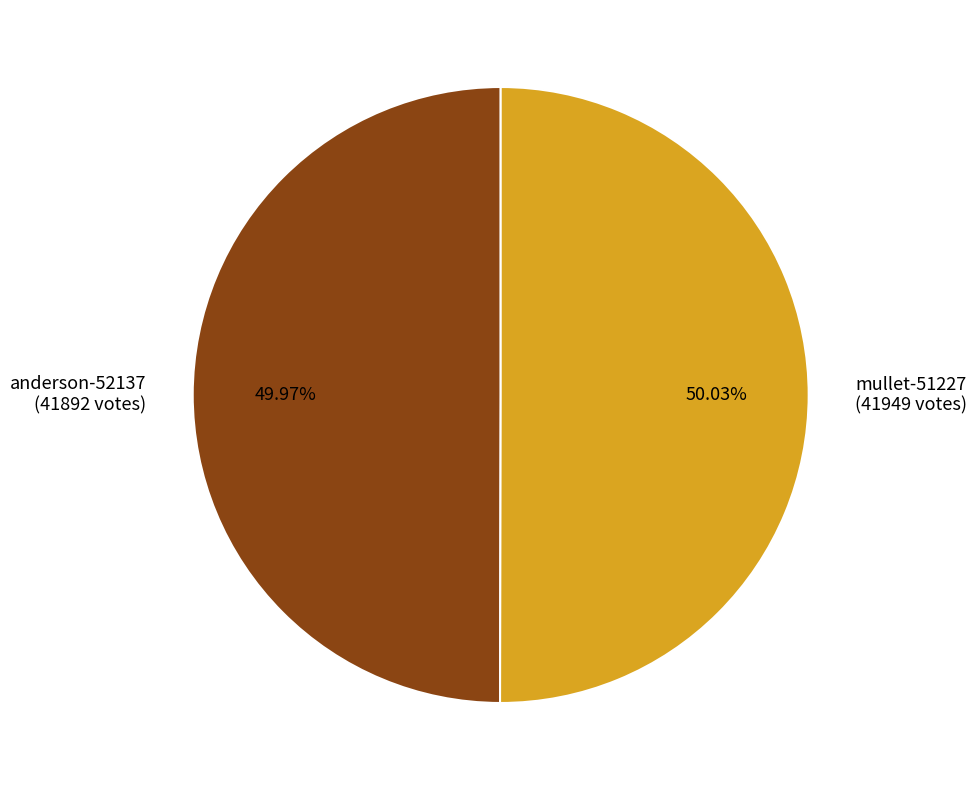

Combined, what portion of the pie is anderson-52137 and mullet-51227?

100.0%